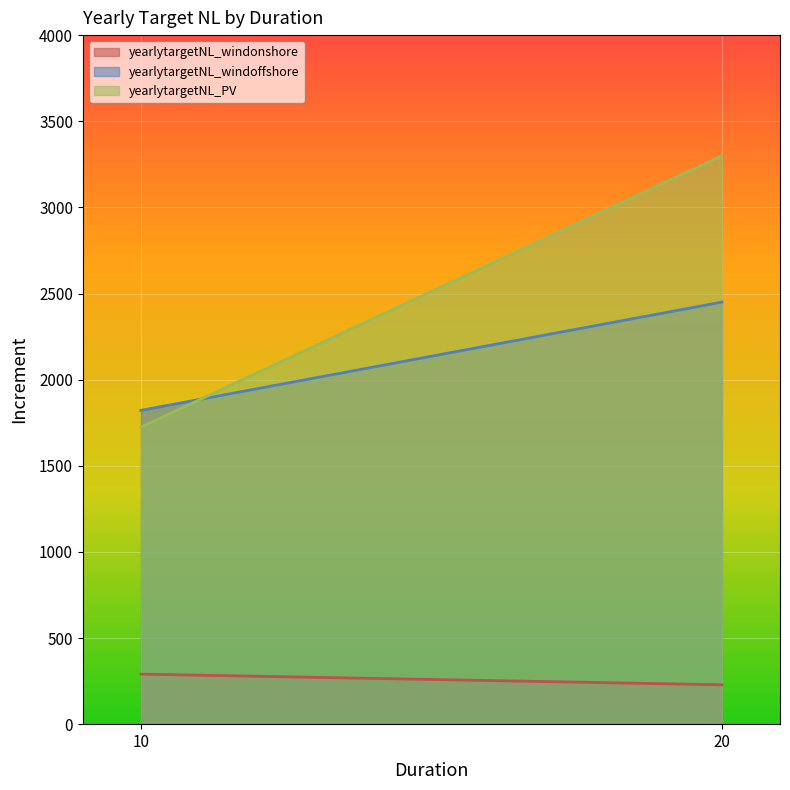

What are all the series names shown in the legend?

yearlytargetNL_windonshore, yearlytargetNL_windoffshore, yearlytargetNL_PV